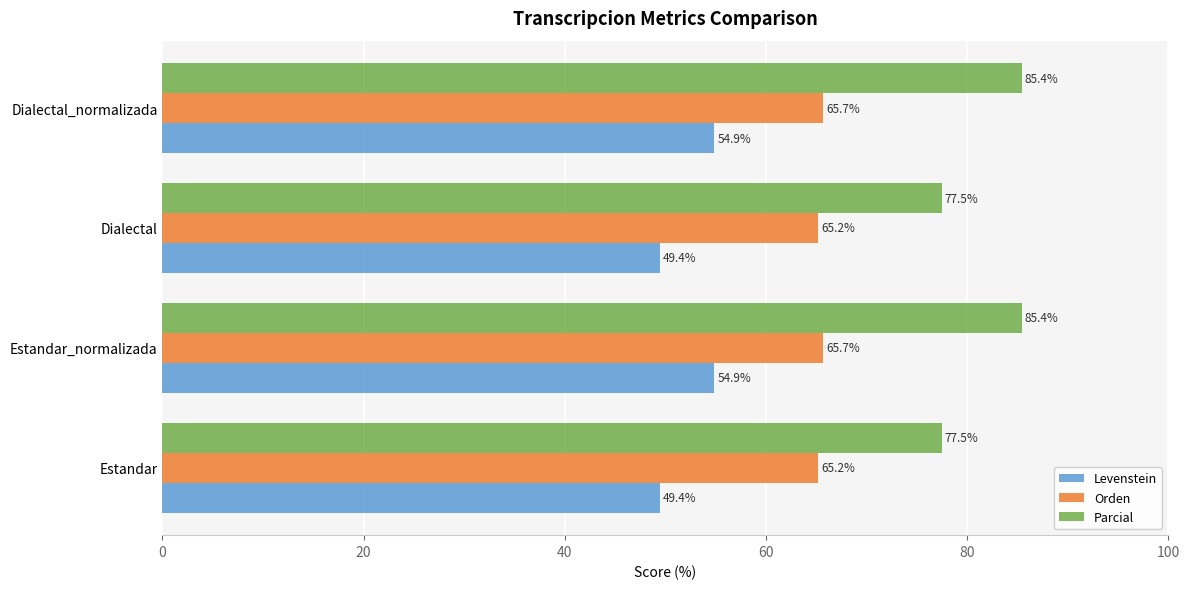

Which series changed the most between Estandar and Dialectal_normalizada?

Parcial